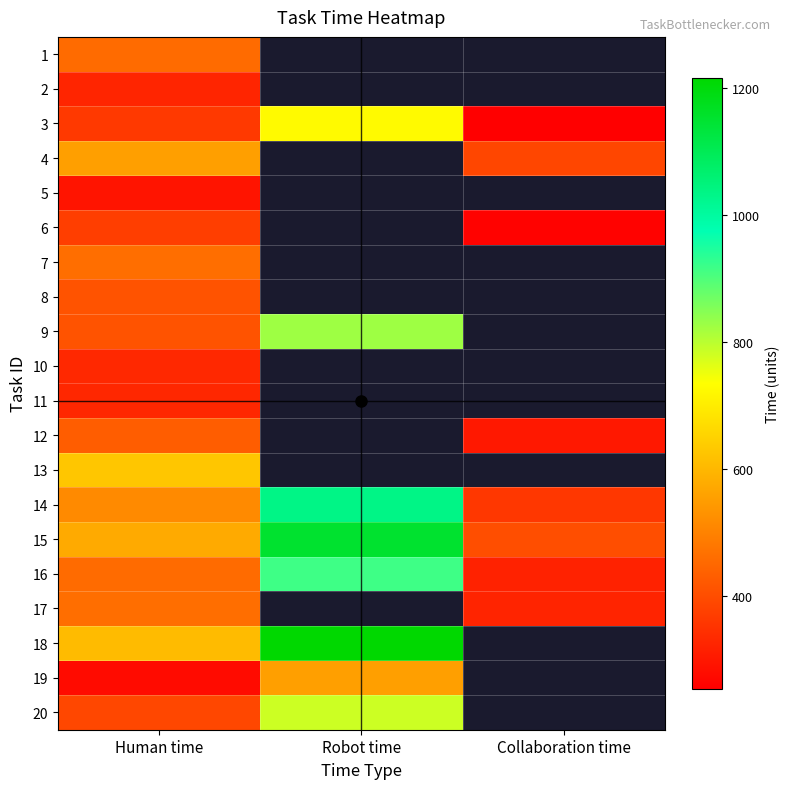

Which series has the widest spread of values?

15